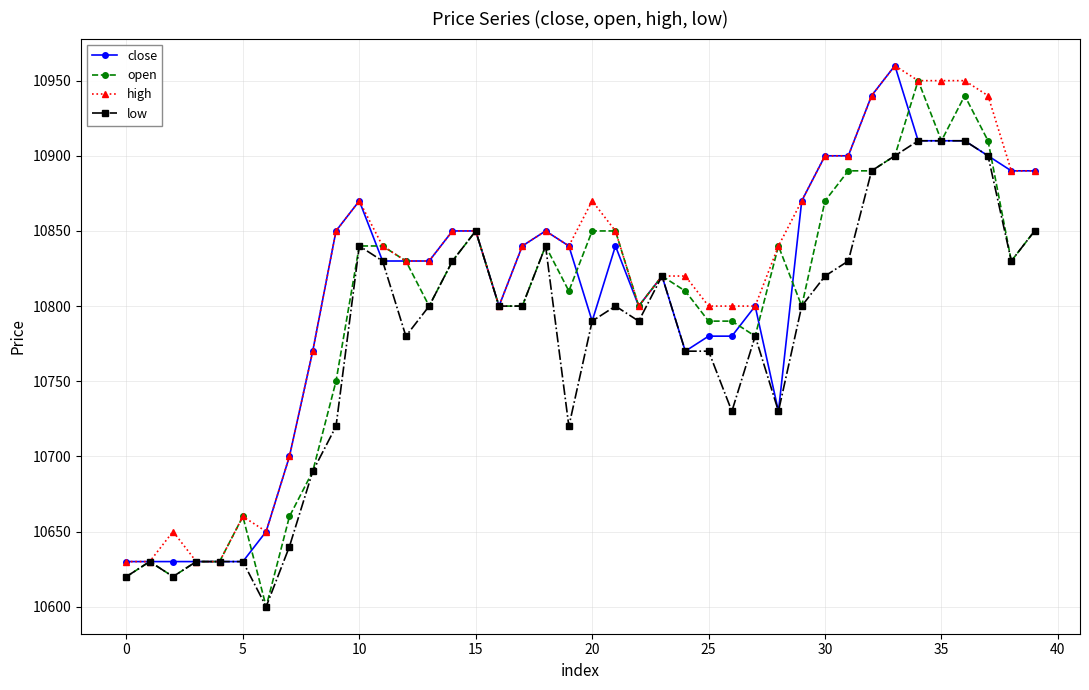

Reading left to right, list all the values displayed in this chart.

close: 10630	10630	10630	10630	10630	10630	10650	10700	10770	10850	10870	10830	10830	10830	10850	10850	10800	10840	10850	10840	10790	10840	10800	10820	10770	10780	10780	10800	10730	10870	10900	10900	10940	10960	10910	10910	10910	10900	10890	10890
open: 10620	10630	10620	10630	10630	10660	10600	10660	10690	10750	10840	10840	10830	10800	10830	10850	10800	10800	10840	10810	10850	10850	10800	10820	10810	10790	10790	10780	10840	10800	10870	10890	10890	10900	10950	10910	10940	10910	10830	10850
high: 10630	10630	10650	10630	10630	10660	10650	10700	10770	10850	10870	10840	10830	10830	10850	10850	10800	10840	10850	10840	10870	10850	10800	10820	10820	10800	10800	10800	10840	10870	10900	10900	10940	10960	10950	10950	10950	10940	10890	10890
low: 10620	10630	10620	10630	10630	10630	10600	10640	10690	10720	10840	10830	10780	10800	10830	10850	10800	10800	10840	10720	10790	10800	10790	10820	10770	10770	10730	10780	10730	10800	10820	10830	10890	10900	10910	10910	10910	10900	10830	10850